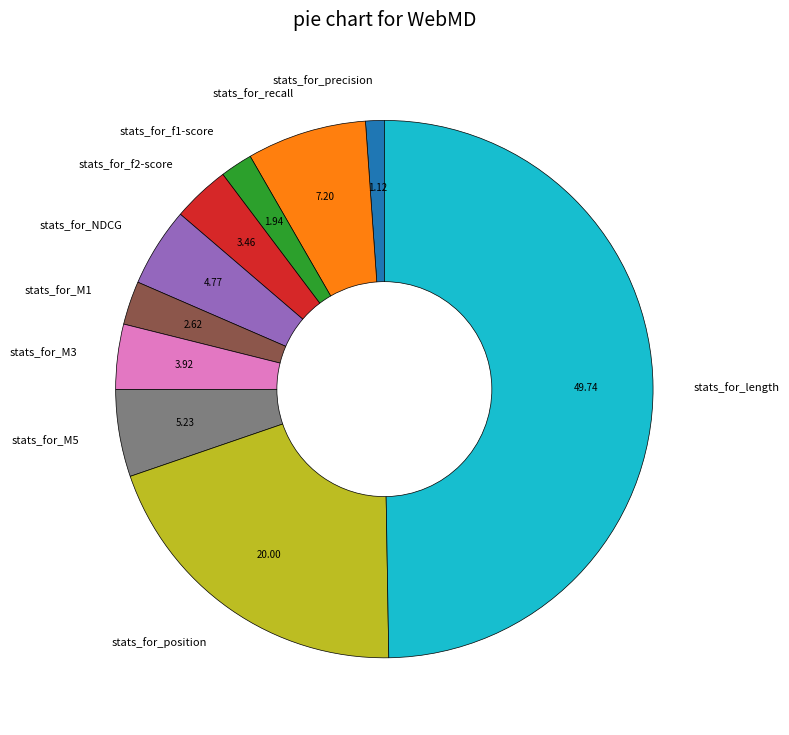

Is stats_for_precision the majority of the pie?

No